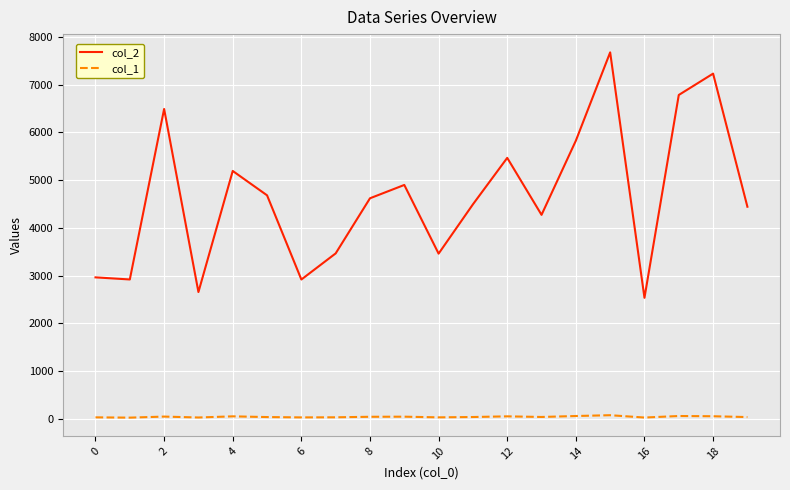

In col_1, how many points are higher than both neighbors (excluding endpoints)?

6